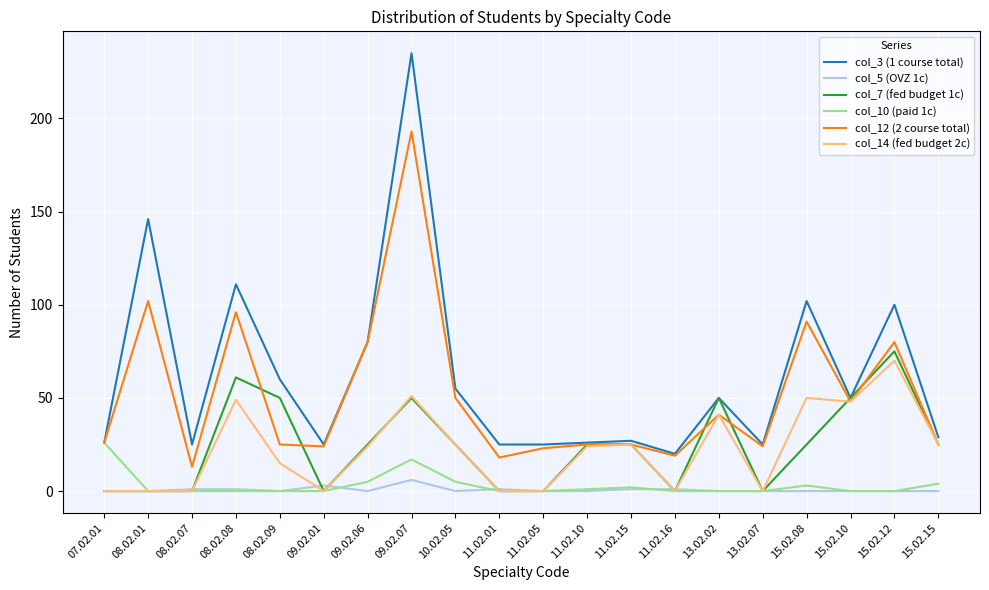

Where is col_12 (2 course total) nearest to the value 103?

08.02.01